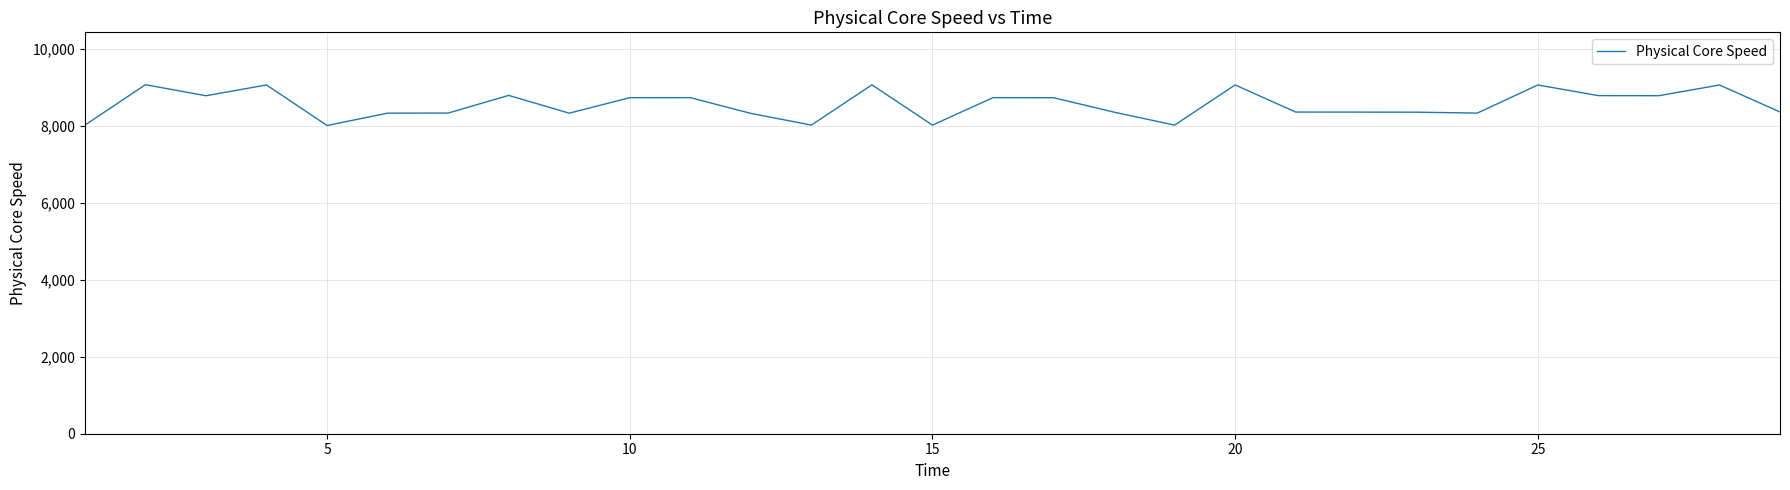

What is the maximum value shown in the chart?

9066.4